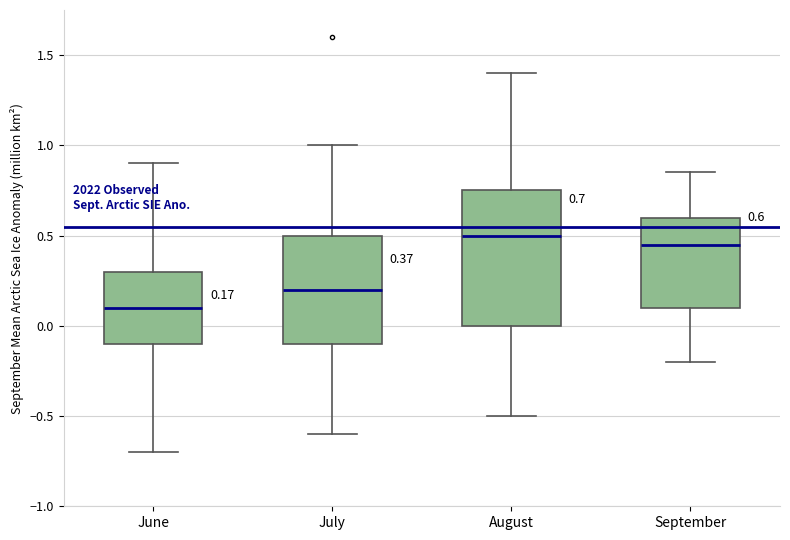

Which box has the lowest median line?

June